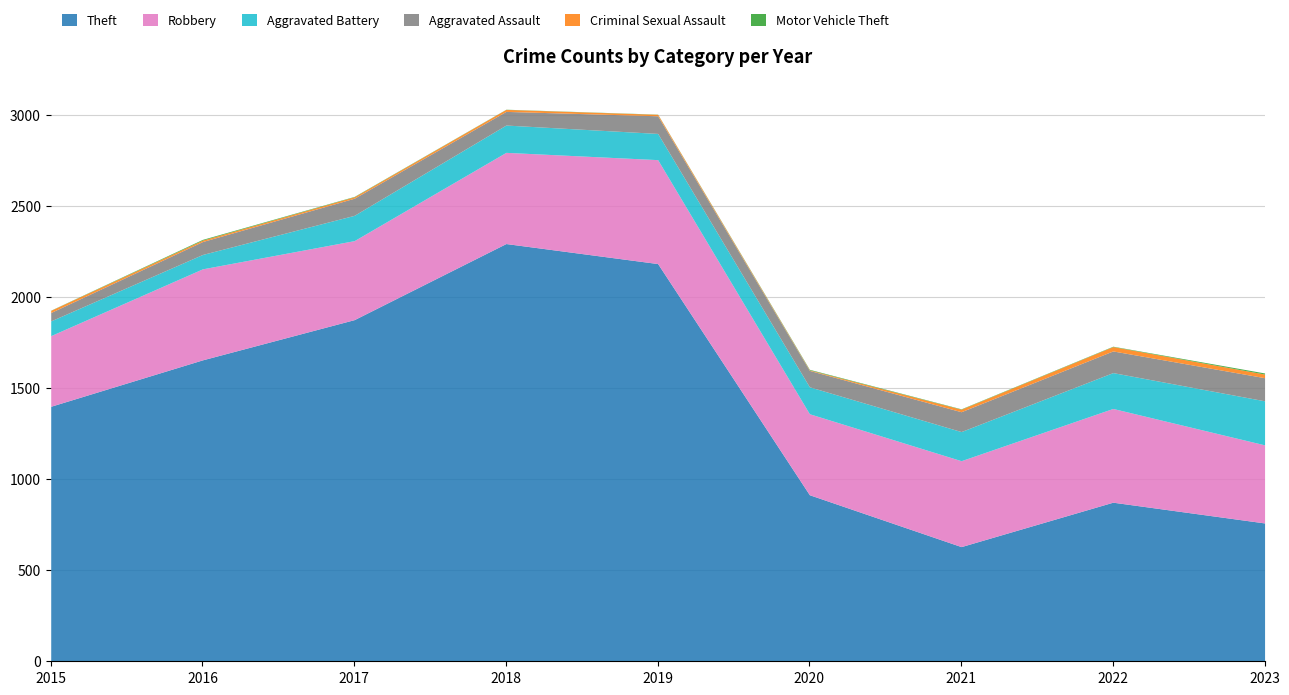

How many interior local valleys does the Theft series have?

1